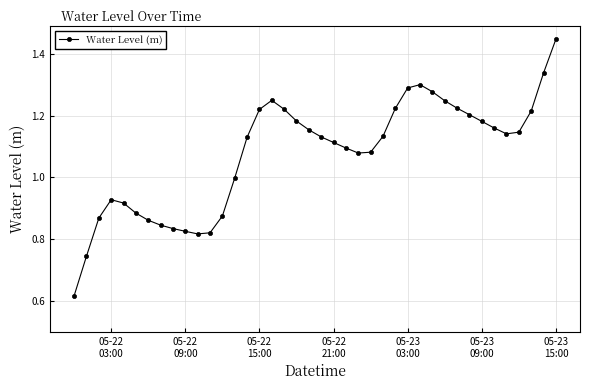

True or false: the data has more than 0 interior local peaks.

True